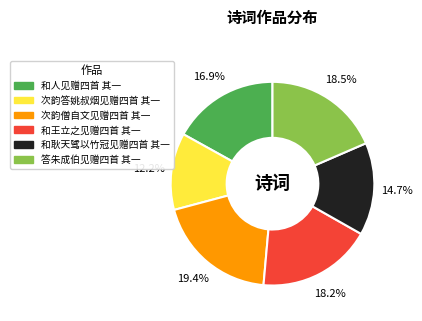

To the nearest percent, what is the average slice percentage?

17%